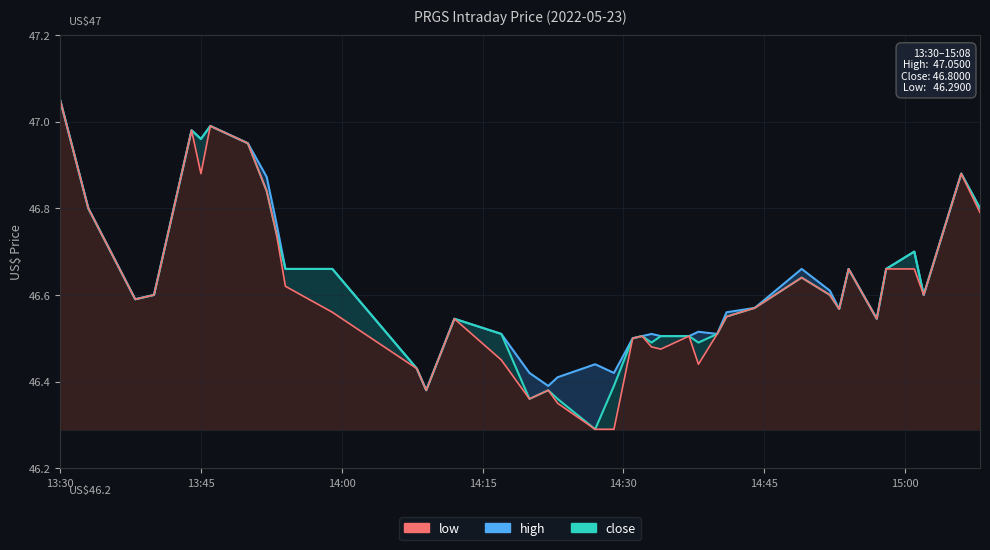

Rank the series by their average value, from highest to lowest.

high, close, low